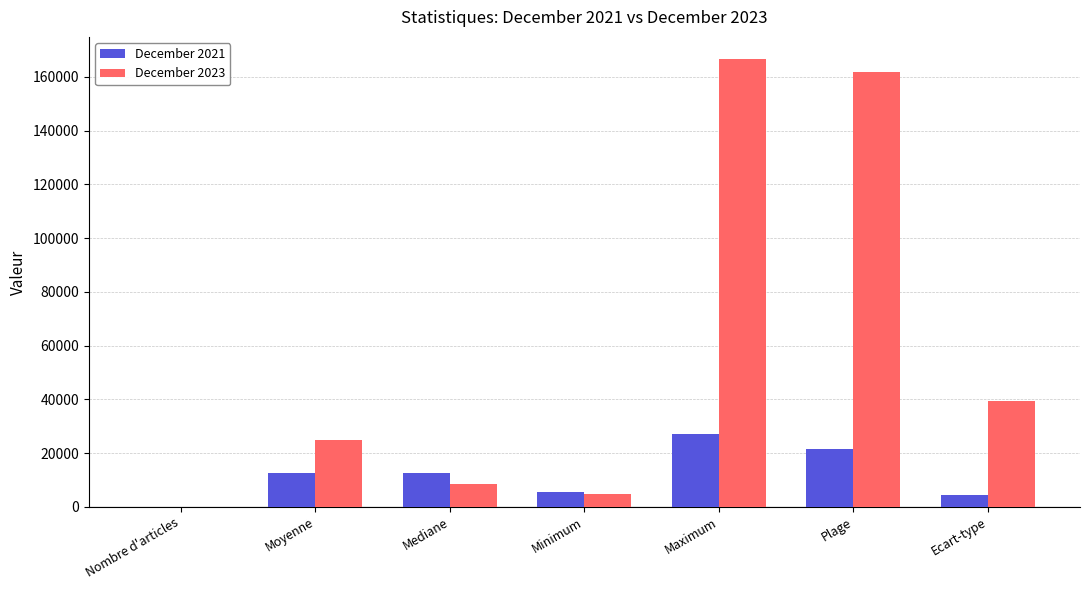

At which label is December 2023 closest to 83260?

Ecart-type